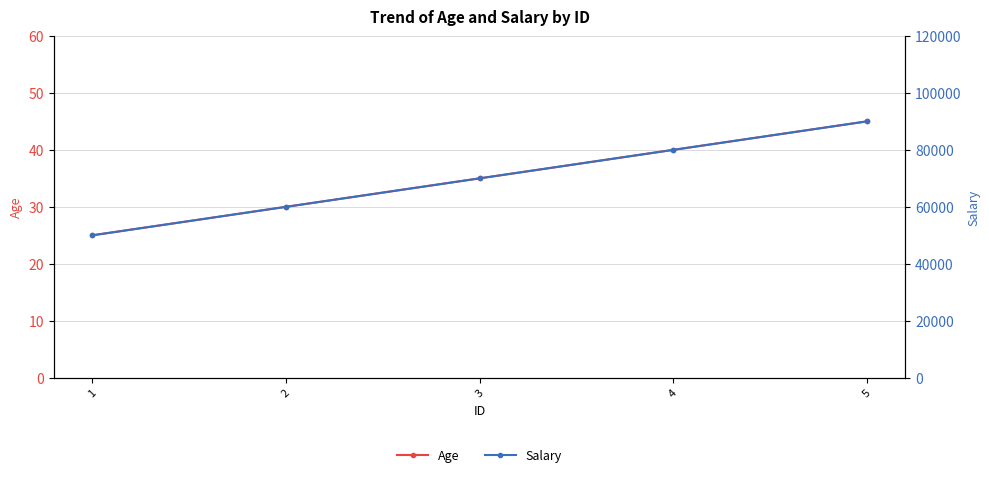

True or false: Salary has more than 2 points higher than both neighbors.

False